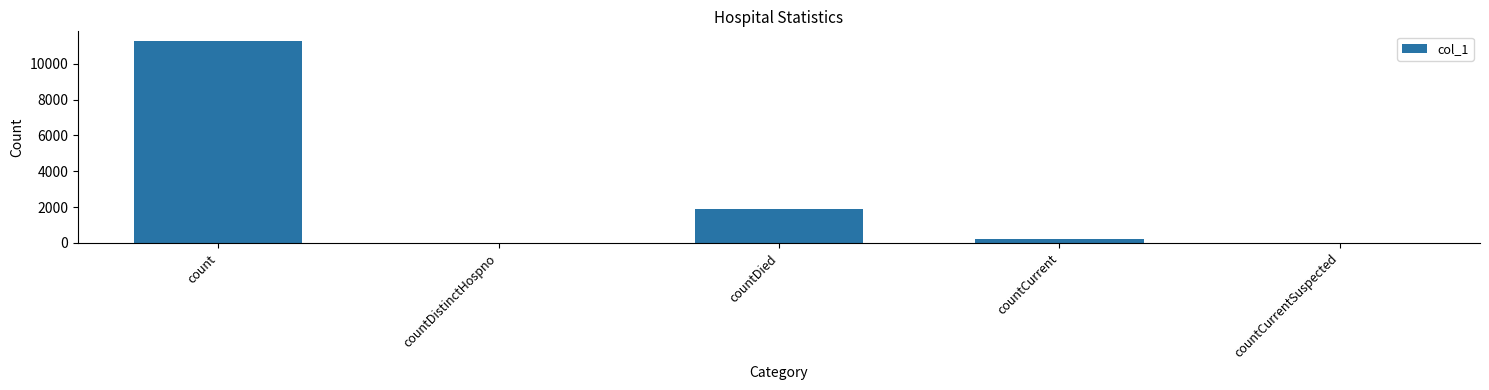

What is the change in value from countCurrent to countCurrentSuspected?

-237